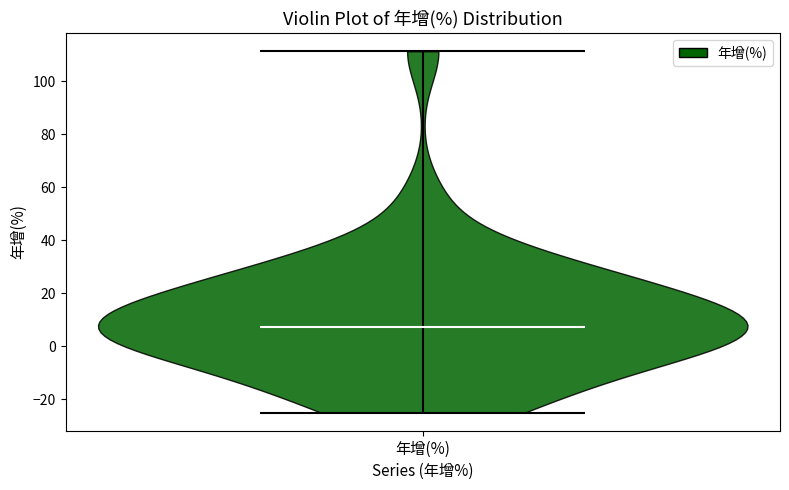

Read this violin plot against the y-axis: where its median line is, and the lowest and highest points the violin reaches. The values are not printed on the chart, so give them approximately, as read against the axis.

median line 8, lowest point -26, highest point 112